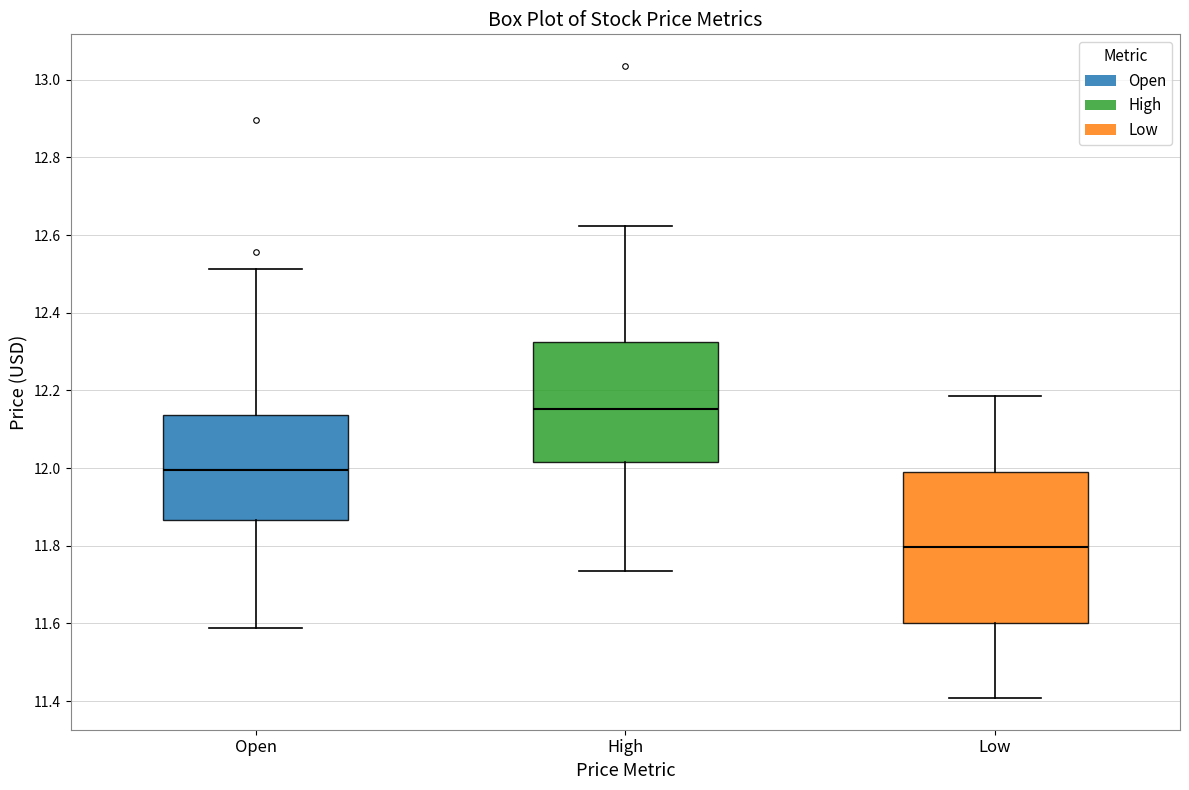

Which box's median line is the highest?

High